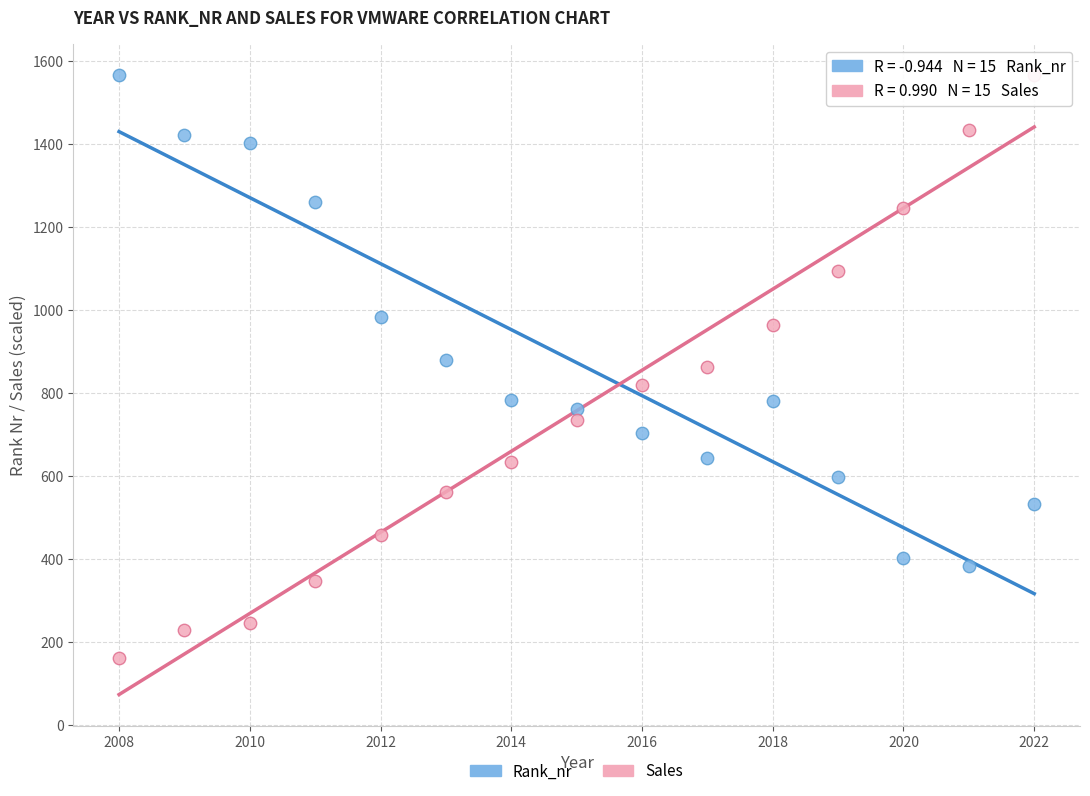

Which series reaches the minimum Y coordinate?

Sales